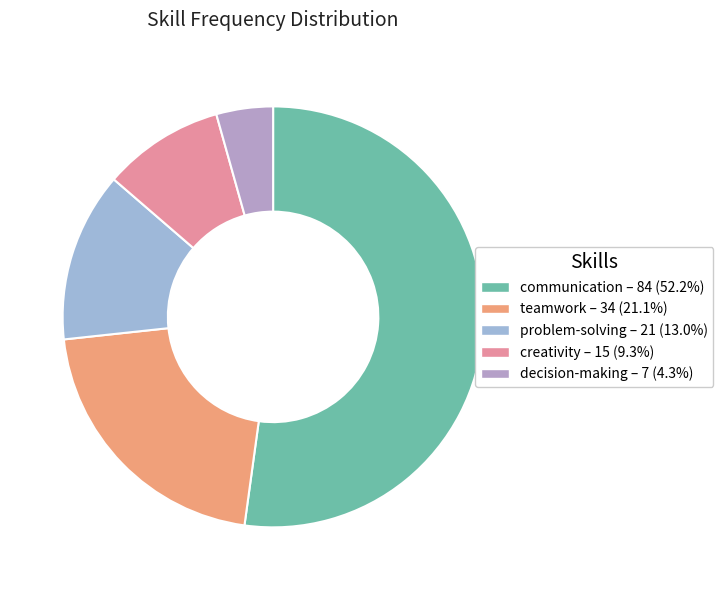

Is decision-making the majority of the pie?

No